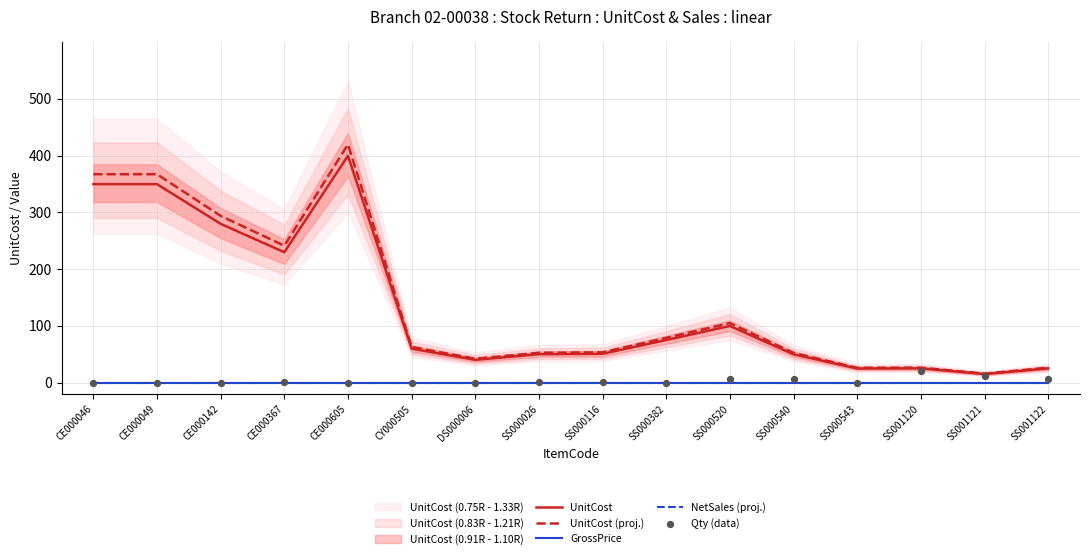

Which series contains the lowest Y value?

GrossPrice